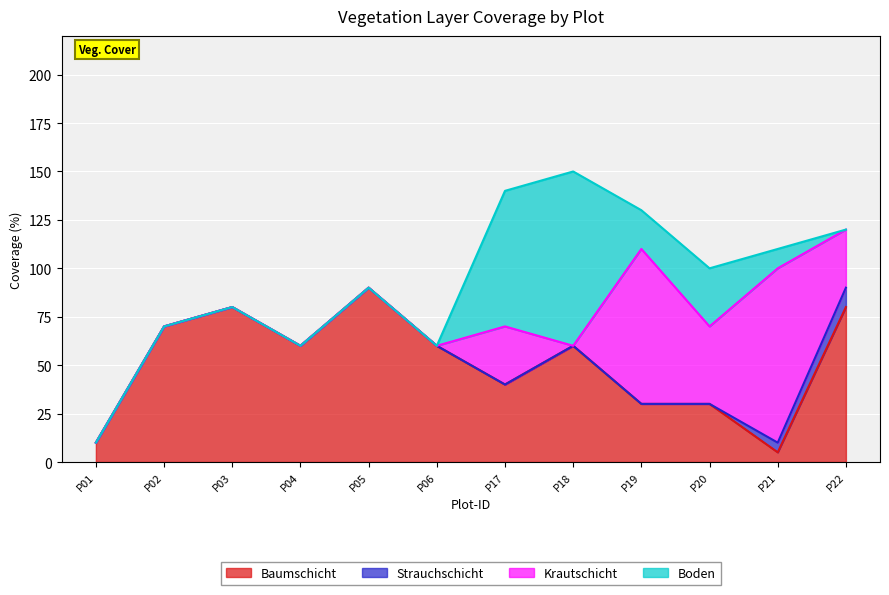

Reading left to right, transcribe all the data shown in this chart.

Baumschicht: 10	70	80	60	90	60	40	60	30	30	5	80
Strauchschicht: 0	0	0	0	0	0	0	0	0	0	5	10
Krautschicht: 0	0	0	0	0	0	30	0	80	40	90	30
Boden: 0	0	0	0	0	0	70	90	20	30	10	0